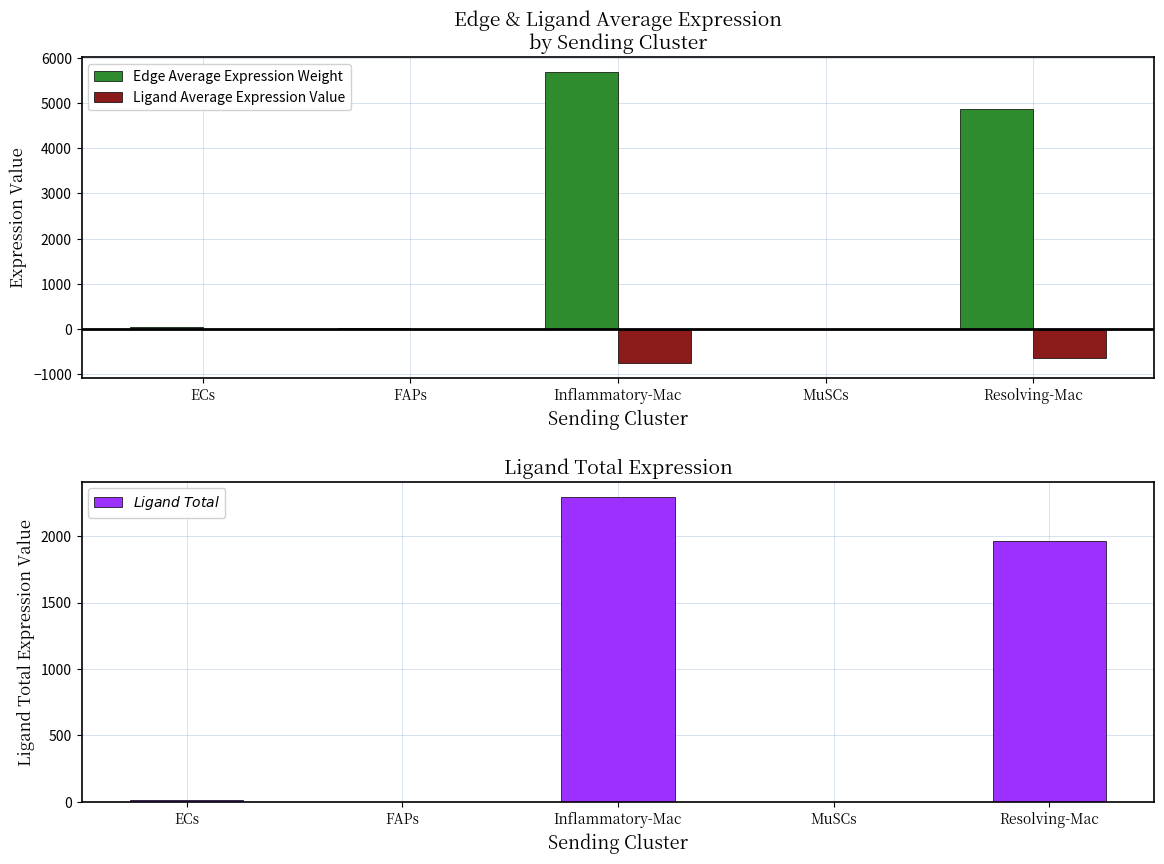

True or false: Ligand Average Expression Value has a value of -286.2 at Inflammatory-Mac.

False